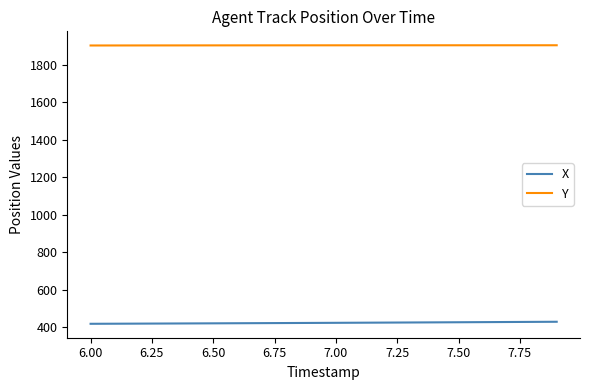

What is the average value of the Y series?

1903.2